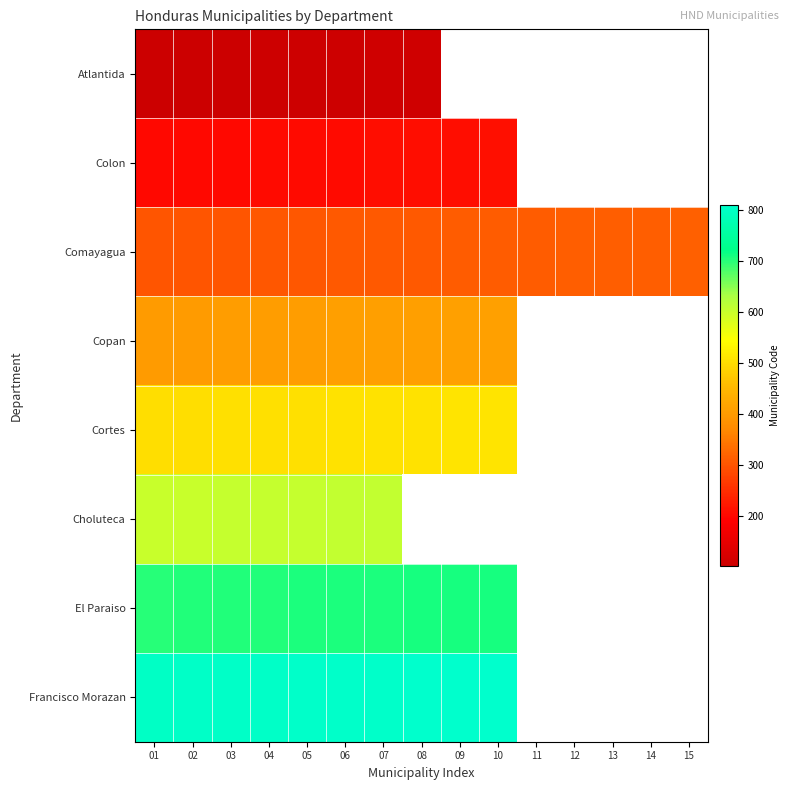

List the series in order of their peak value, highest first.

Francisco Morazan, El Paraiso, Choluteca, Cortes, Copan, Comayagua, Colon, Atlantida